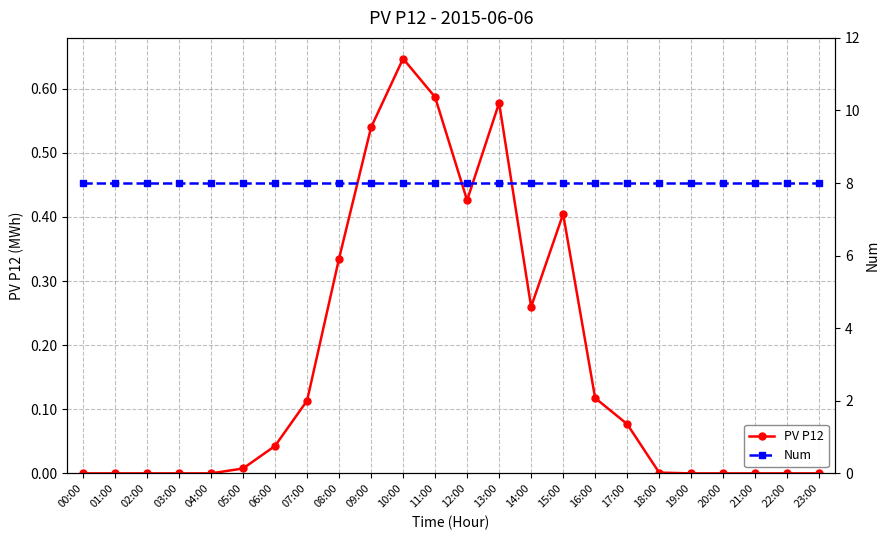

Rank the series by their maximum value, from highest to lowest.

Num, PV P12